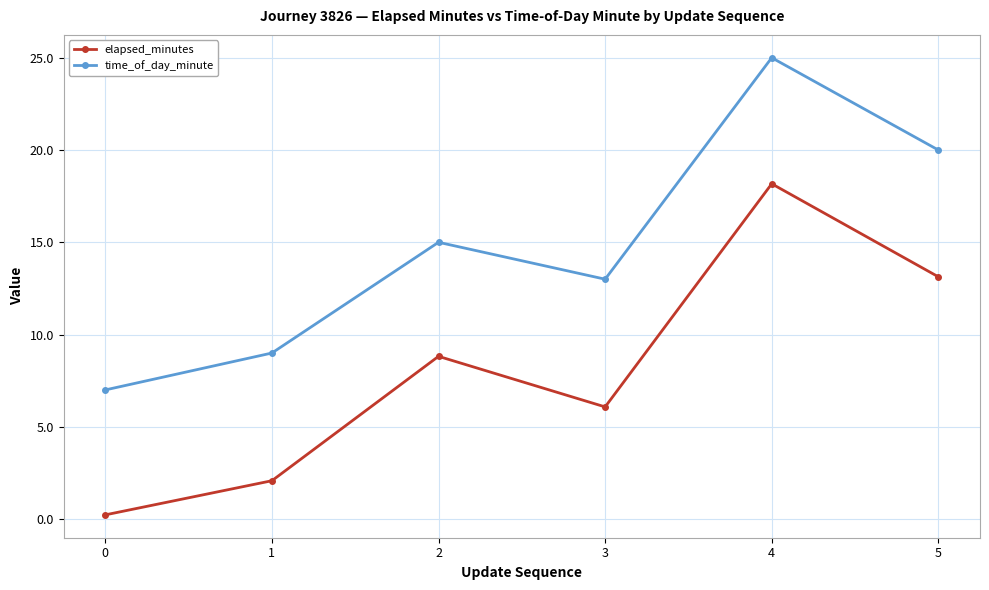

What is the value of the time_of_day_minute point at the 1st from the left?

7.0